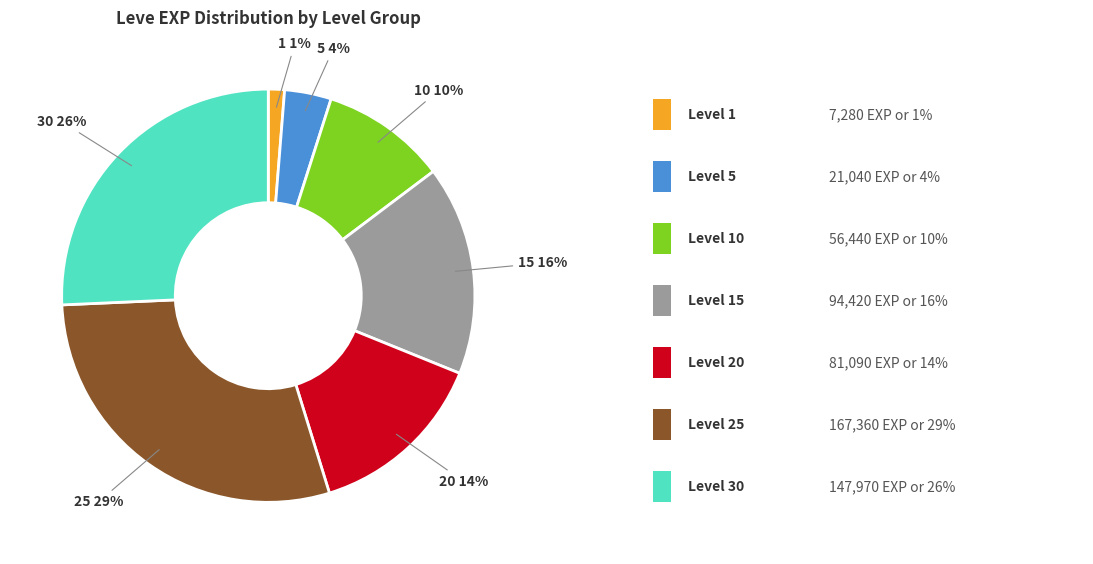

Is there a majority slice in this chart?

No